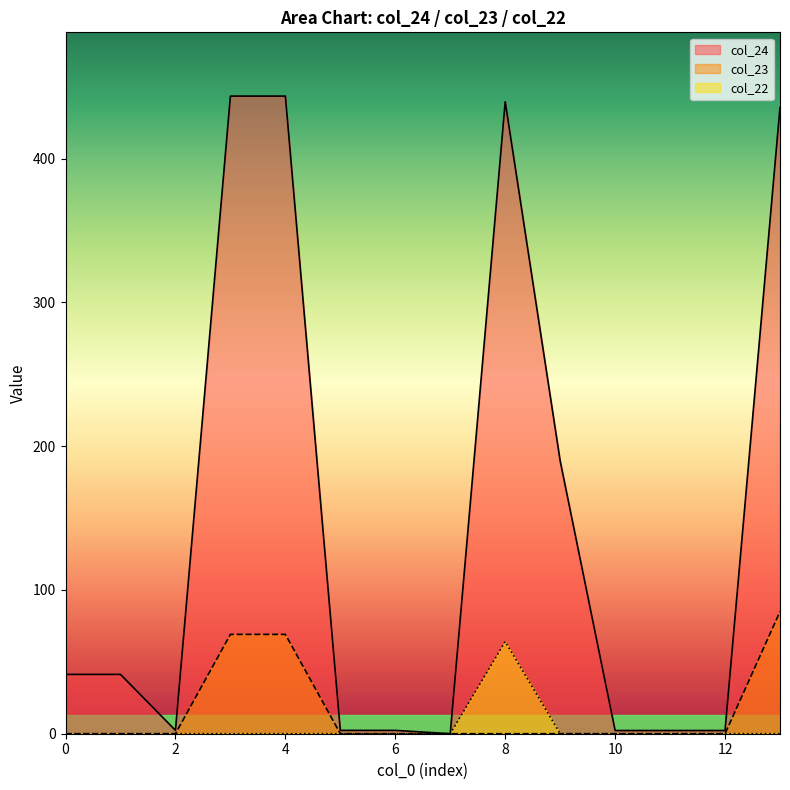

How many values in the col_23 series exceed 0?

3